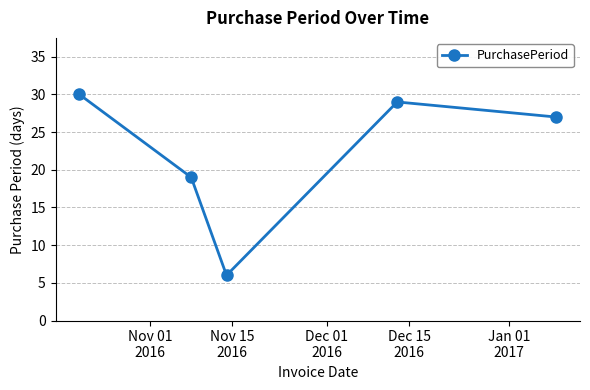

True or false: the data has more than 0 interior local peaks.

True